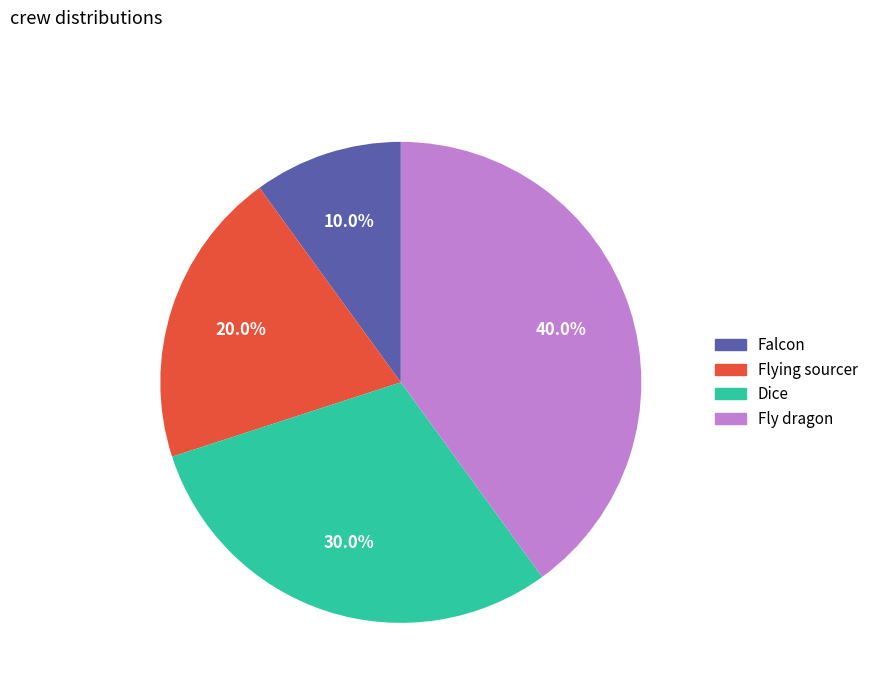

Rank the categories by value from highest to lowest.

Fly dragon, Dice, Flying sourcer, Falcon